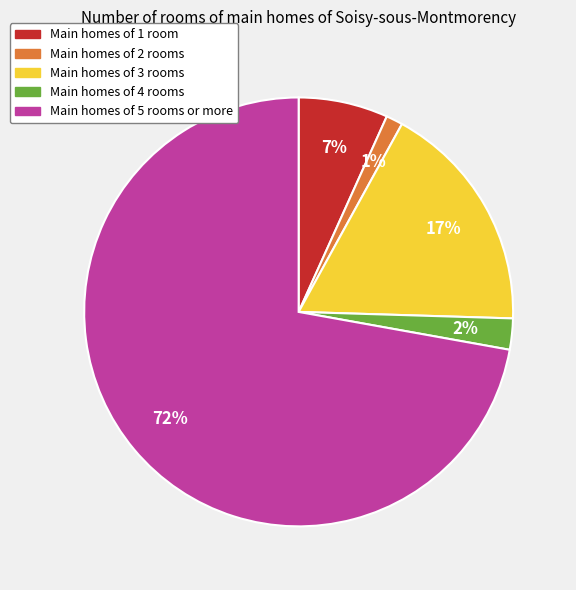

True or false: Main homes of 3 rooms accounts for 23% of the total.

False